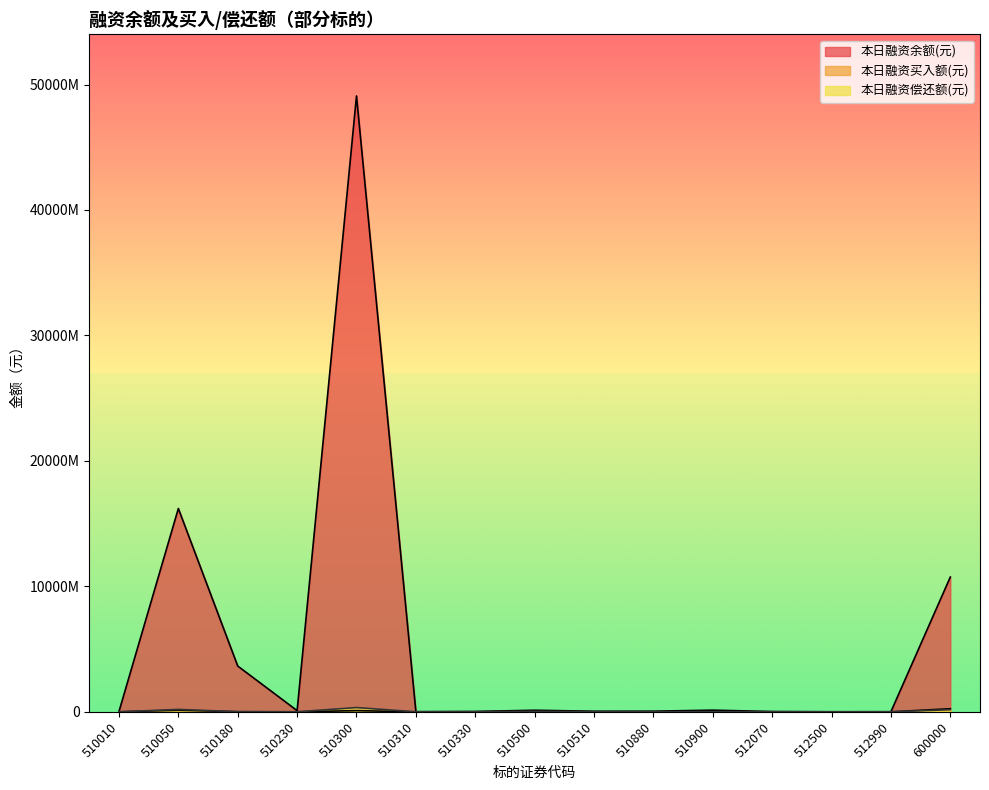

What is the lowest value of the 本日融资余额(元) series?

5604910